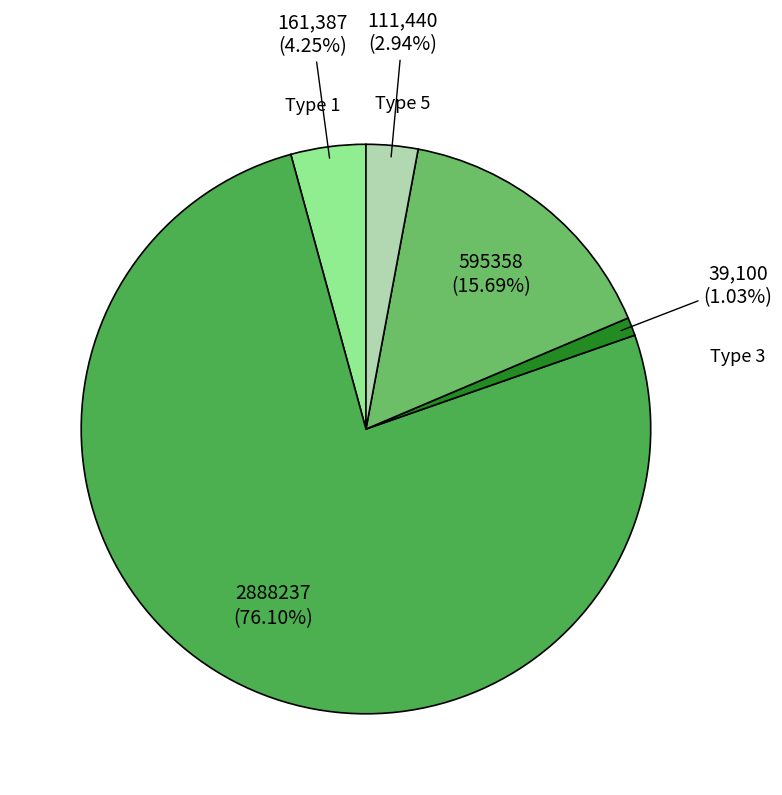

To the nearest percent, what is the difference between the largest and smallest slice percentages?

75%